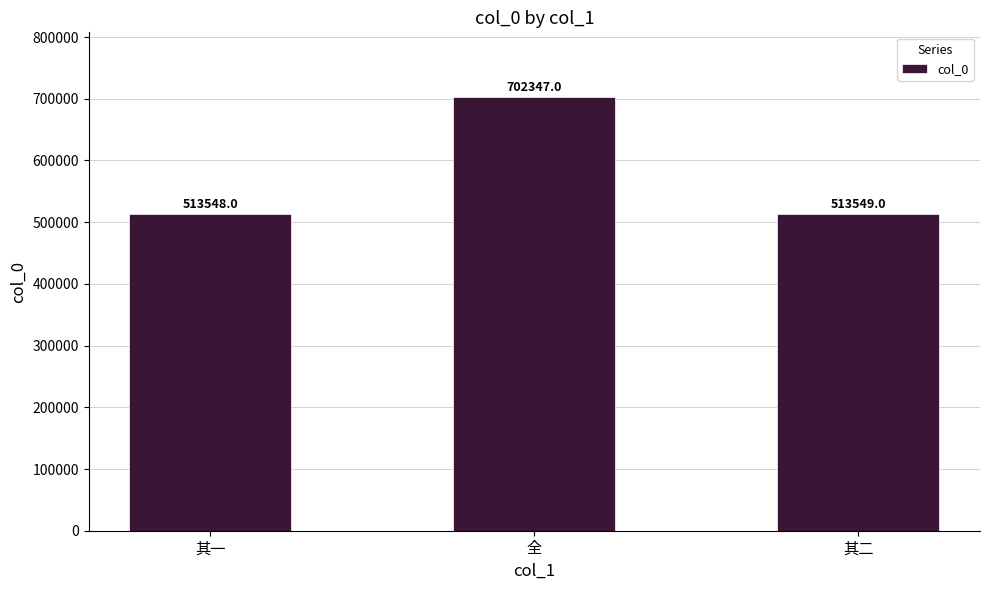

What is the difference between the values at 其二 and 其一?

1